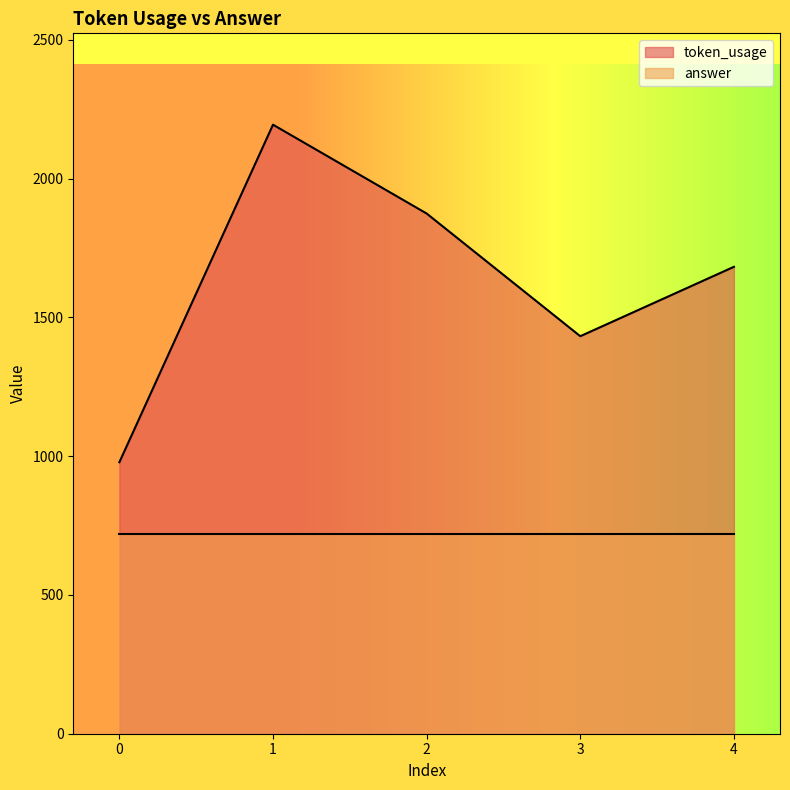

How many lines are shown in the chart?

2